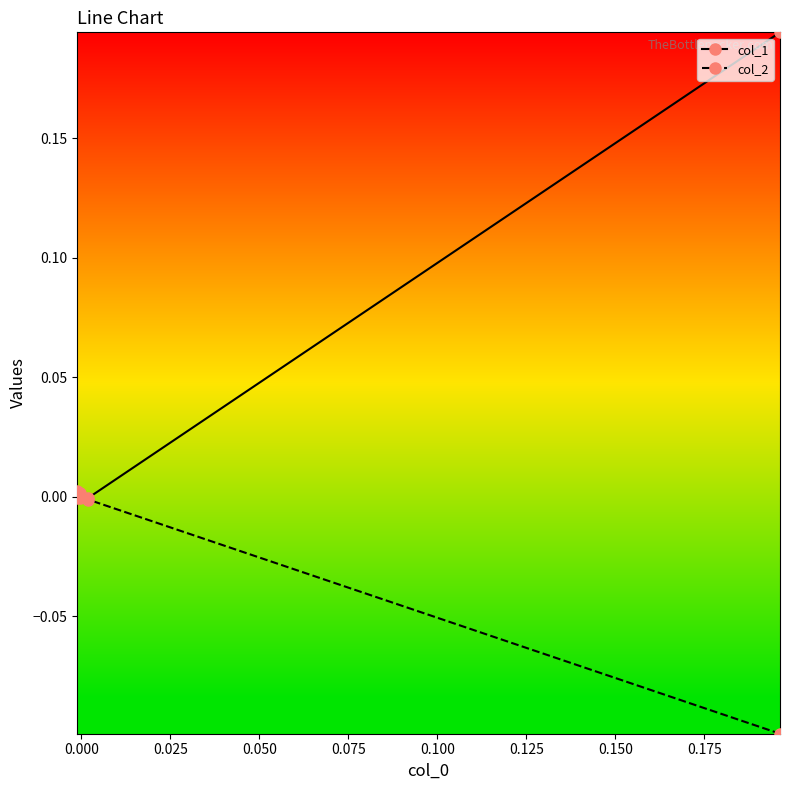

Which series has the widest spread of values?

col_1